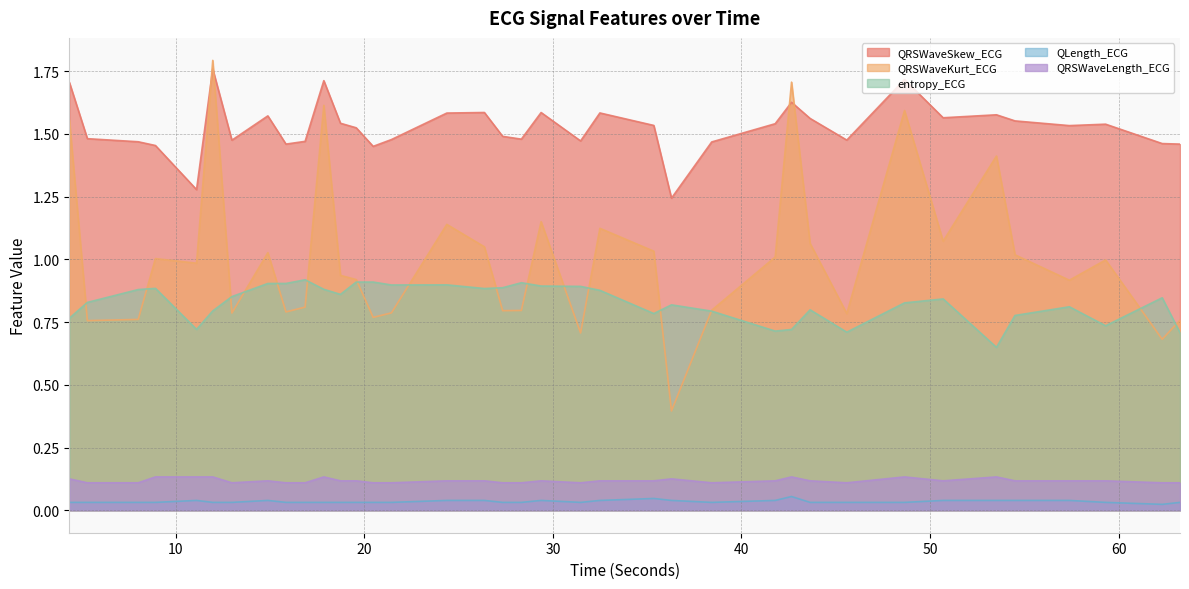

What is the difference between the second highest and minimum values in the QRSWaveKurt_ECG series?

1.3